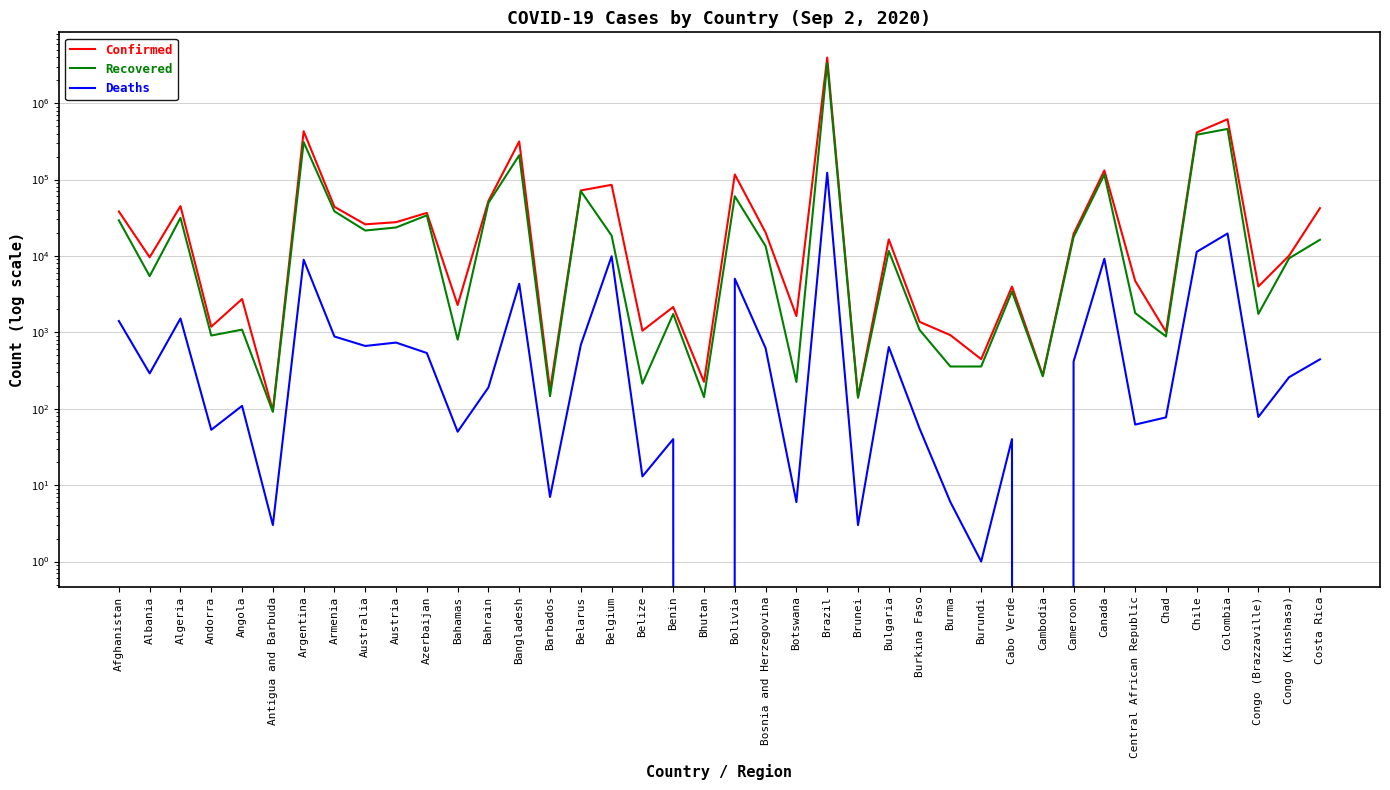

The Confirmed series shows 271586 at Chile. True or false?

False